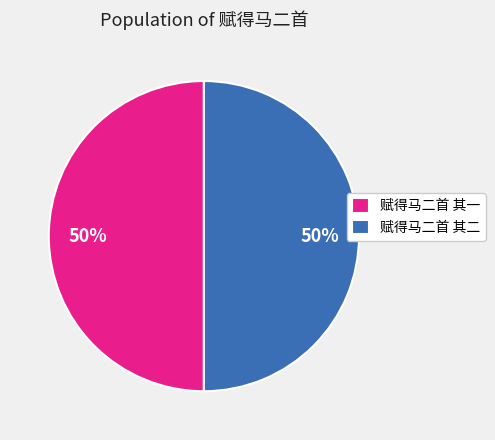

The 赋得马二首 其二 slice represents 56% of the pie. True or false?

False